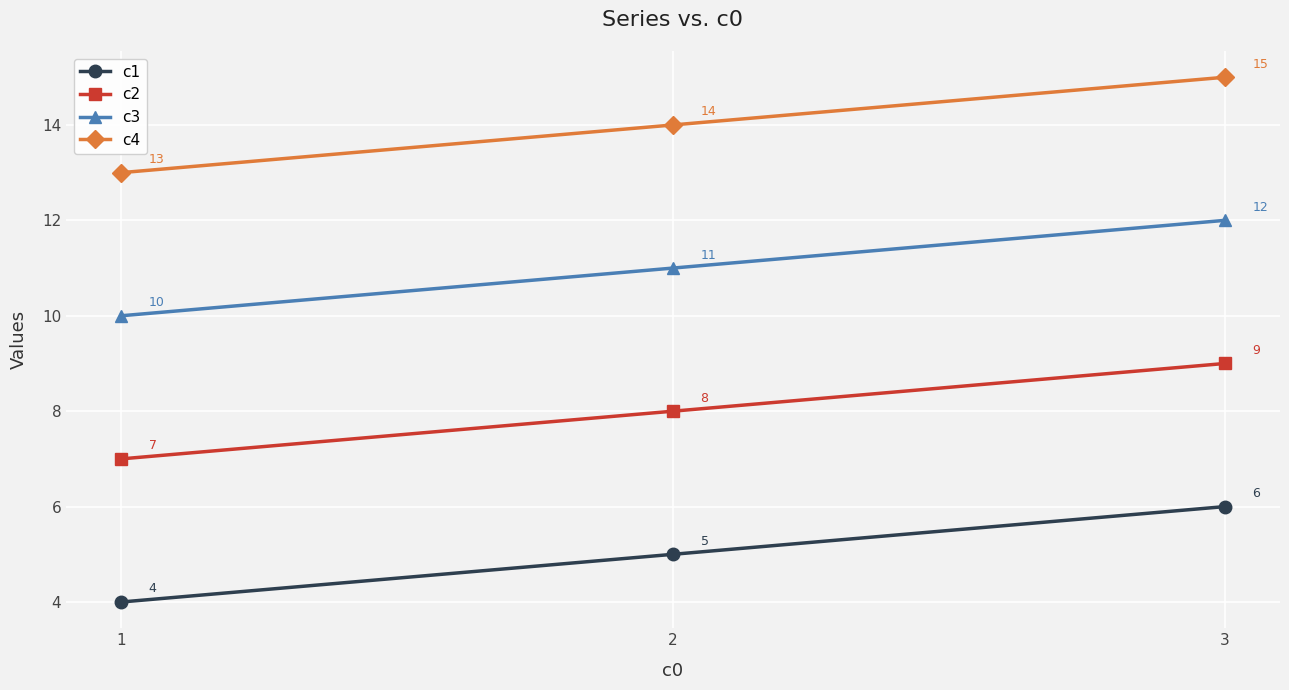

Rank the series by their average value, from lowest to highest.

c1, c2, c3, c4